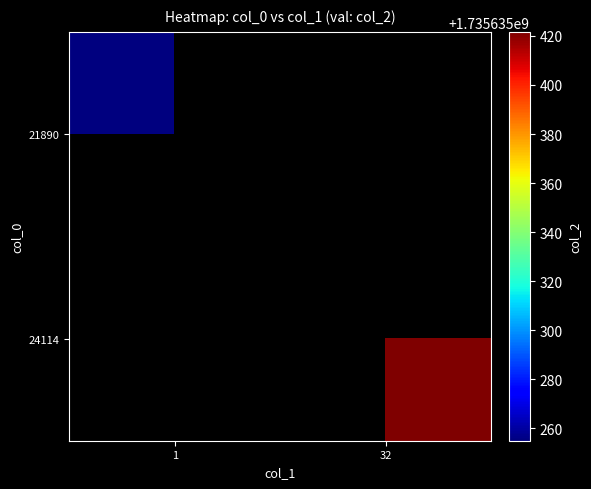

Which series has the largest total across all categories?

24114